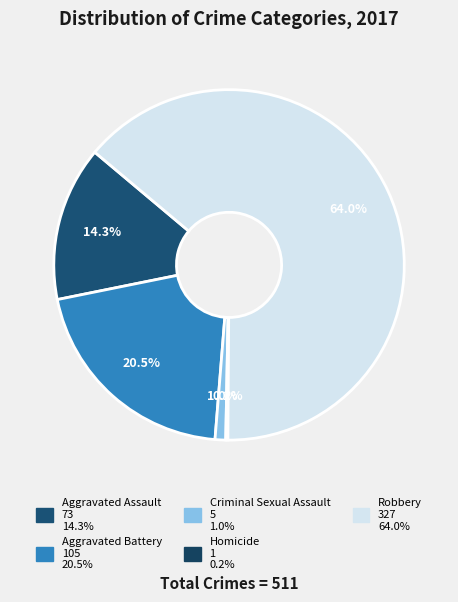

To the nearest percent, what portion does Aggravated Assault represent?

14%